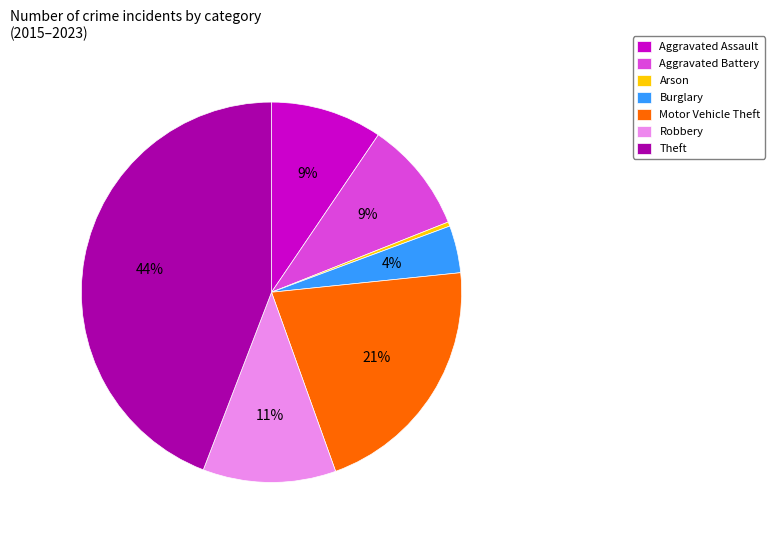

To the nearest percent, what portion does Motor Vehicle Theft represent?

21%